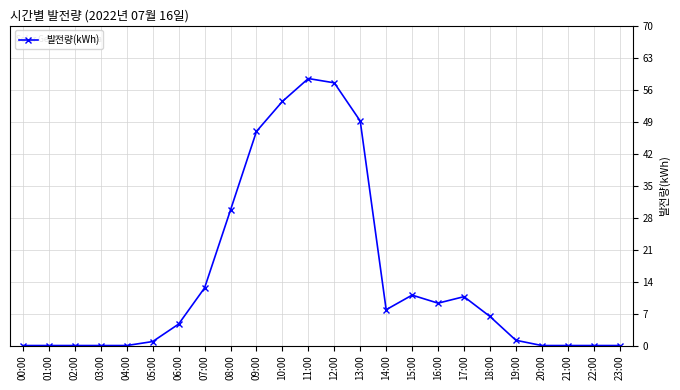

What is the value of the 16th point from the left?

11.0